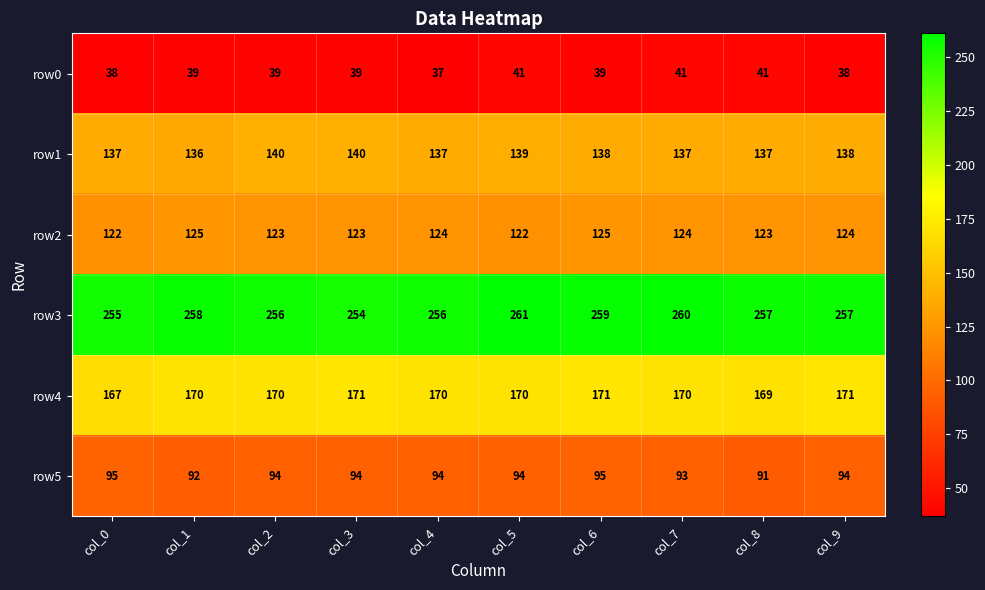

What is the sum of the row5 values at col_0 and col_5?

189